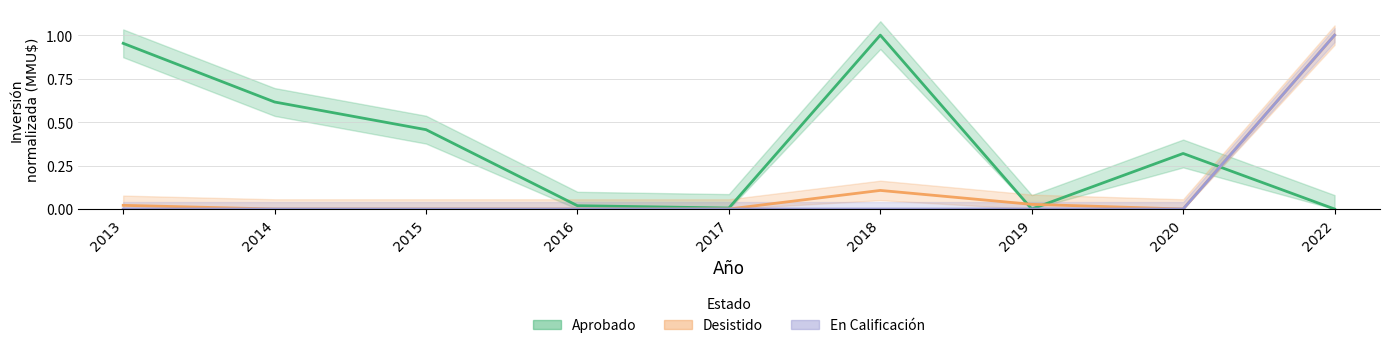

In Desistido, how many points are lower than both neighbors (excluding endpoints)?

1